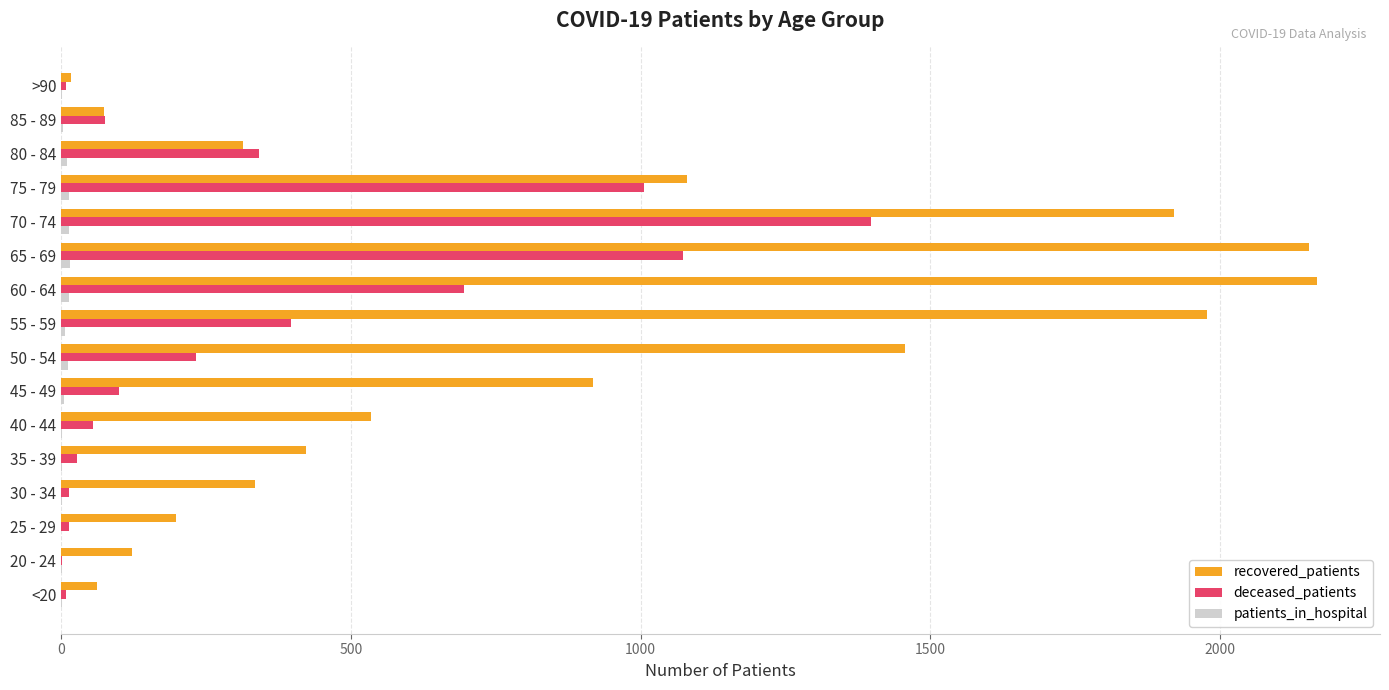

What is the sum of all recovered_patients values?

13752